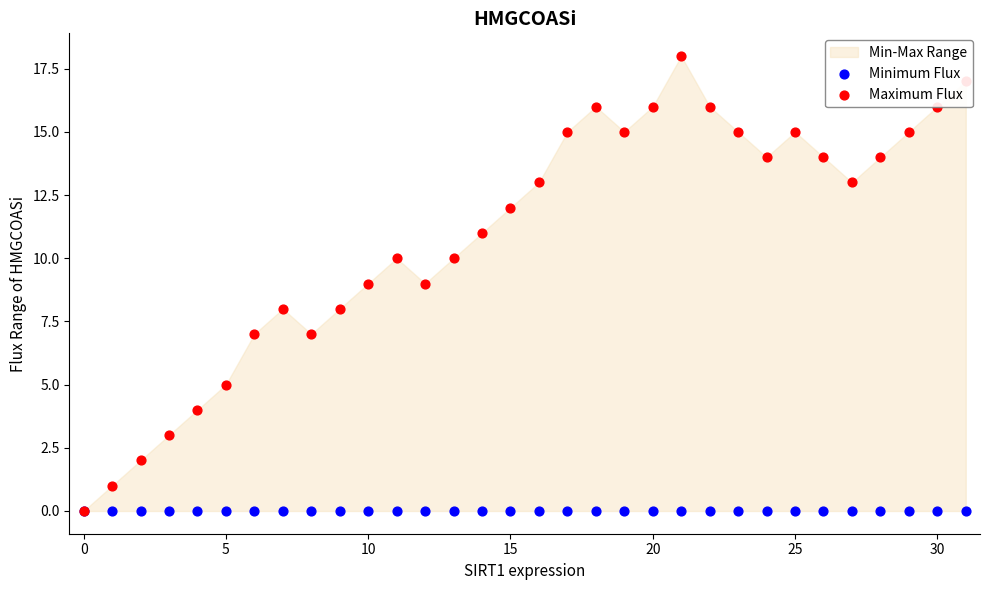

At how many categories does at least one series exceed 3?

28